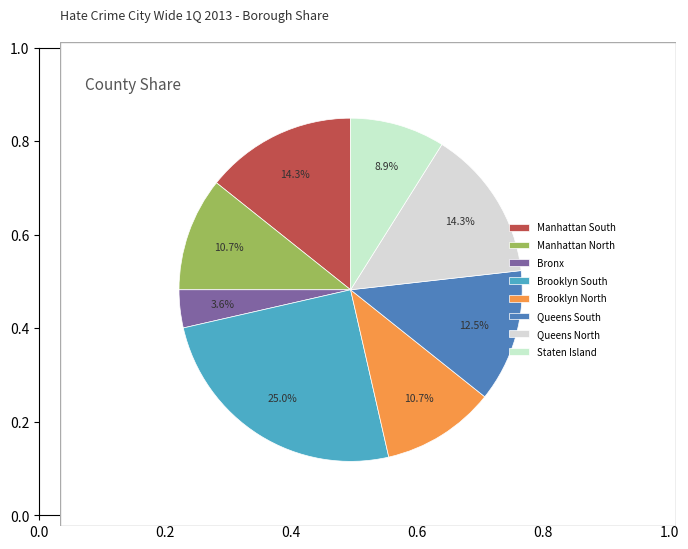

How many slices are in this pie chart?

8